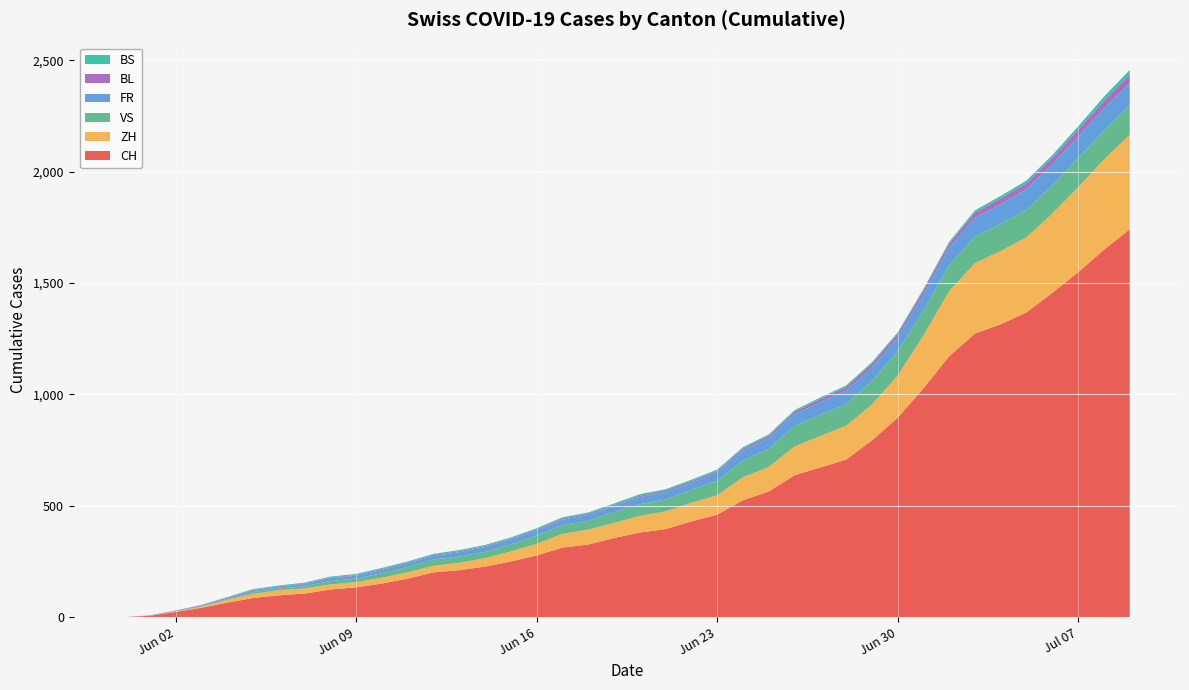

Reading left to right, transcribe all the data shown in this chart.

CH: 0	6	23	42	65	86	98	106	124	134	151	173	201	211	227	250	277	312	326	355	380	395	430	460	525	564	637	672	707	793	895	1027	1171	1273	1315	1368	1456	1548	1649	1741
ZH: 0	0	2	5	13	19	23	23	23	23	26	28	30	33	38	45	52	62	67	68	75	80	83	87	103	110	129	141	152	161	189	237	293	316	329	337	356	382	405	424
VS: 0	1	2	2	4	7	7	10	15	16	20	24	28	28	28	32	37	39	40	48	52	53	58	65	75	82	92	96	97	105	109	112	115	120	122	124	127	130	130	132
FR: 0	0	2	3	5	7	7	9	13	13	15	16	16	20	22	22	23	24	26	27	32	32	32	36	44	47	52	56	61	61	61	72	79	84	87	92	94	96	99	100
BL: 0	1	1	2	2	3	3	3	3	3	4	4	4	4	4	4	5	5	5	5	6	7	7	7	9	10	12	14	16	17	17	18	19	23	27	27	29	32	35	38
BS: 0	0	0	1	1	4	4	4	4	5	5	5	5	5	5	5	5	6	6	7	7	7	7	7	7	7	7	7	7	7	7	7	8	10	11	12	12	15	18	21